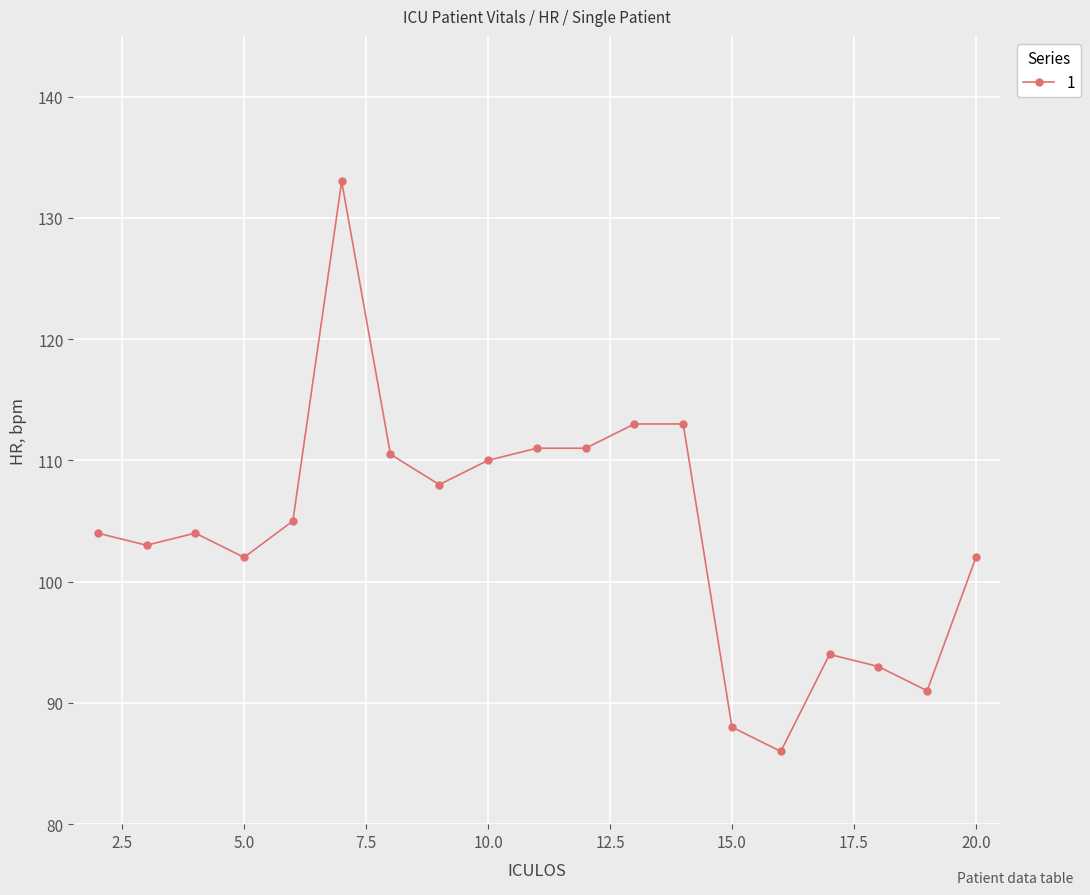

What is the difference between the maximum and minimum values?

47.0